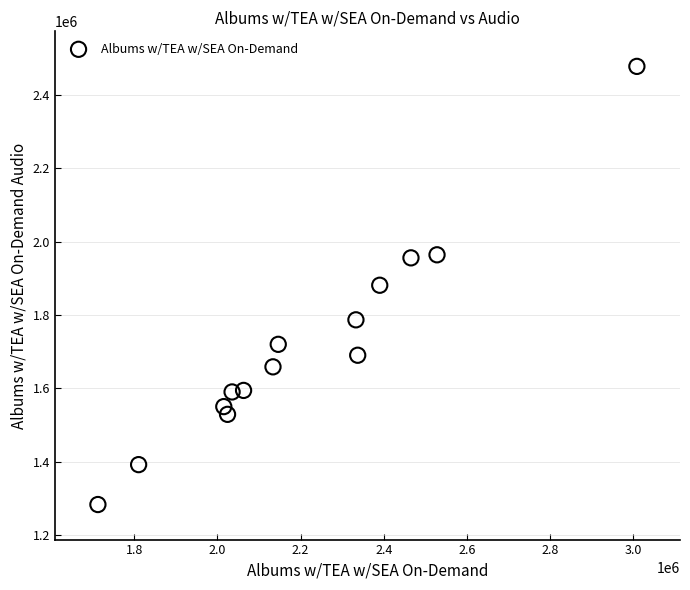

What is the range of Y values (max minus min)?

1193859